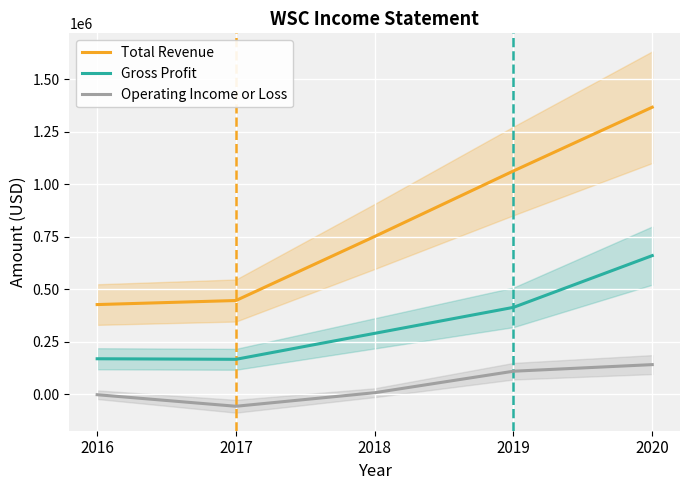

At 2017, list the series in order from smallest to largest.

Operating Income or Loss, Gross Profit, Total Revenue